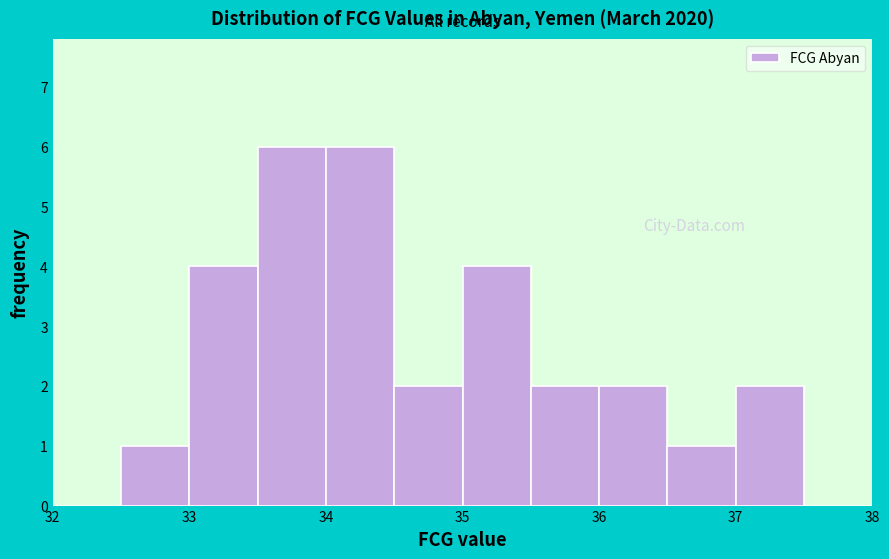

Reading left to right, list every bar in this chart as the range it spans on the x-axis followed by its height. The values are not printed on the chart, so give them approximately, as read against the axis.

32.0 to 32.5: 0
32.5 to 33.0: 1
33.0 to 33.5: 4
33.5 to 34.0: 6
34.0 to 34.5: 6
34.5 to 35.0: 2
35.0 to 35.5: 4
35.5 to 36.0: 2
36.0 to 36.5: 2
36.5 to 37.0: 1
37.0 to 37.5: 2
37.5 to 38.0: 0